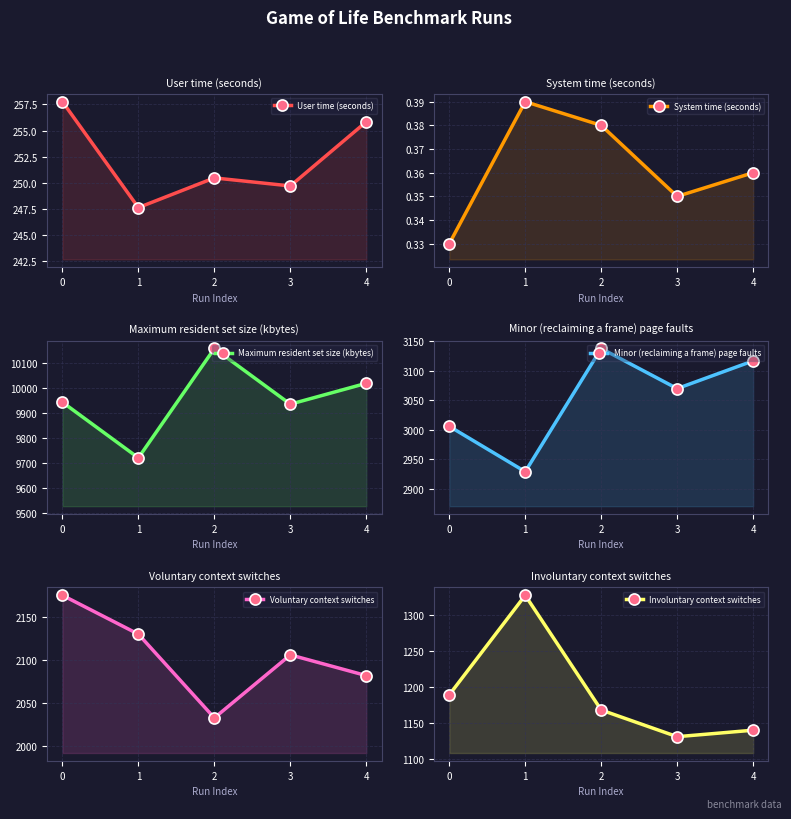

Reading left to right, what are all the values shown in this chart?

User time (seconds): 257.8	247.6	250.5	249.7	255.8
System time (seconds): 0.3	0.4	0.4	0.3	0.4
Maximum resident set size (kbytes): 9944.0	9720.0	10160.0	9936.0	10020.0
Minor (reclaiming a frame) page faults: 3006.0	2929.0	3138.0	3070.0	3117.0
Voluntary context switches: 2175.0	2130.0	2033.0	2106.0	2082.0
Involuntary context switches: 1189.0	1327.0	1168.0	1131.0	1140.0